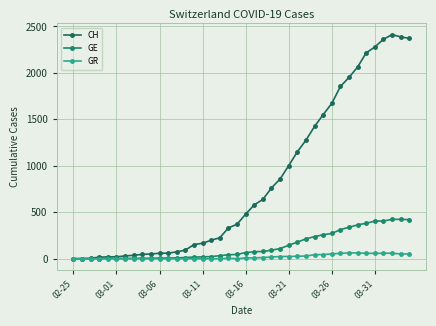

Which series has the largest total across all categories?

CH